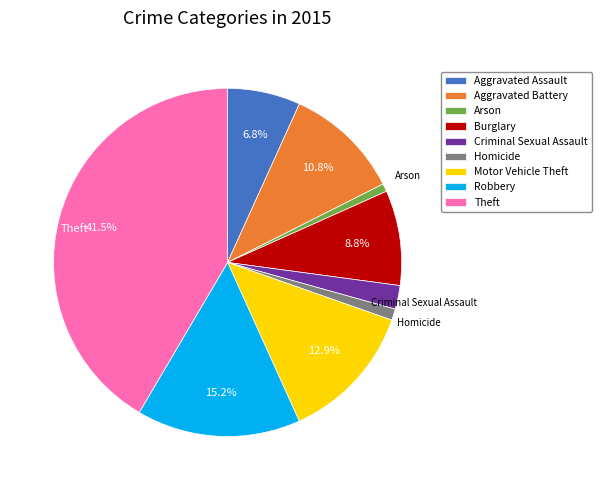

What percentage is the Robbery slice, to the nearest percent?

15%